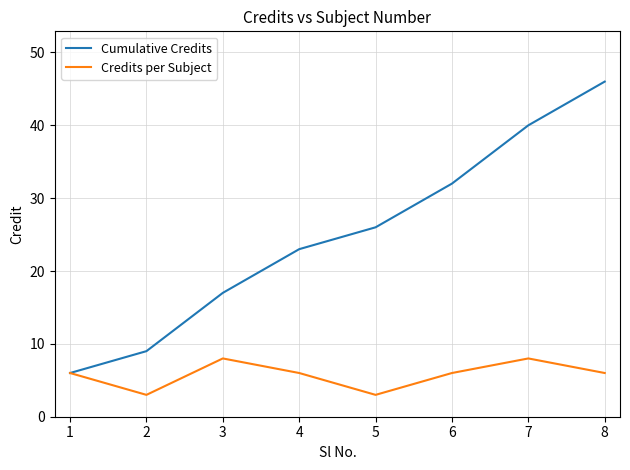

At how many categories does at least one series exceed 39?

2